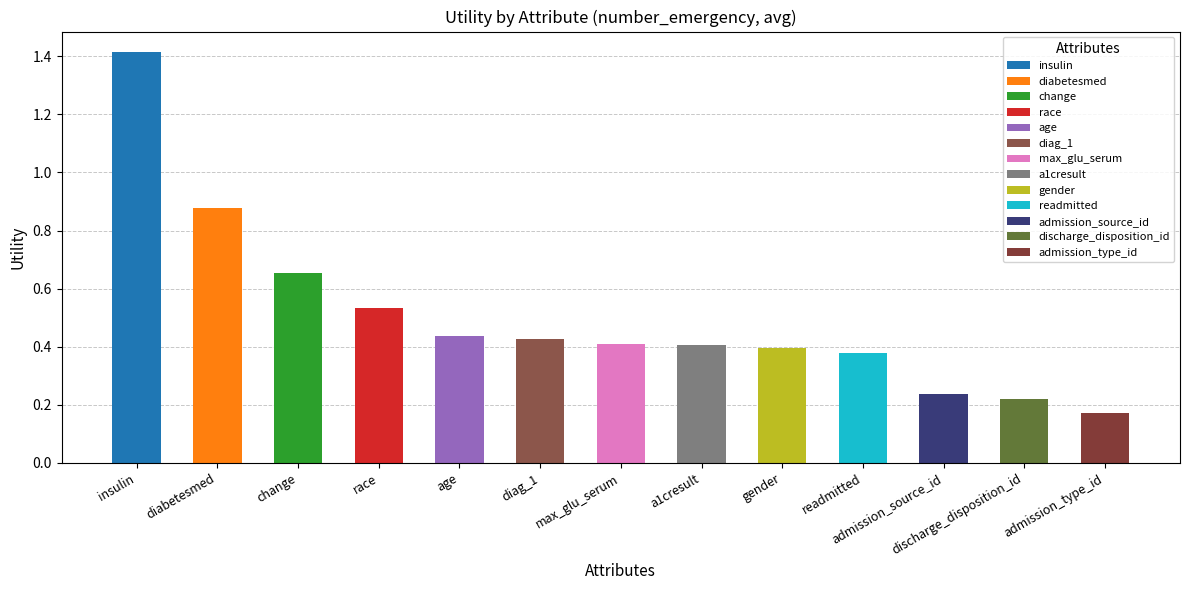

What is the approximate value at insulin?

1.4